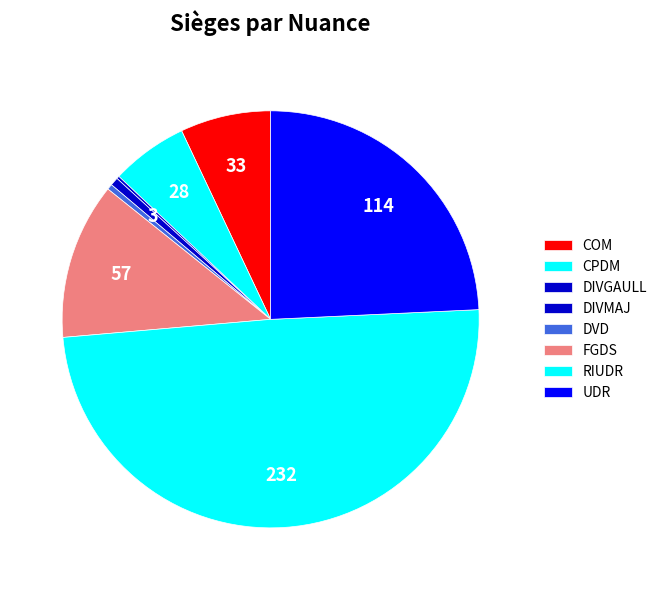

Does any single category account for the majority?

No